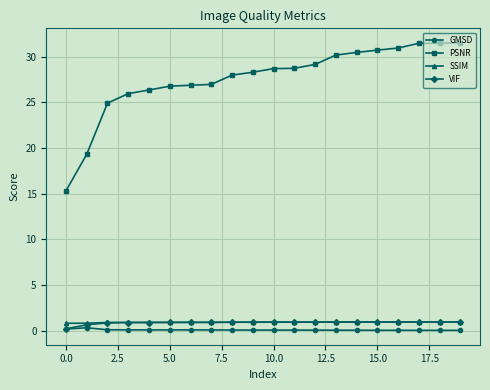

Which series has the widest spread of values?

PSNR